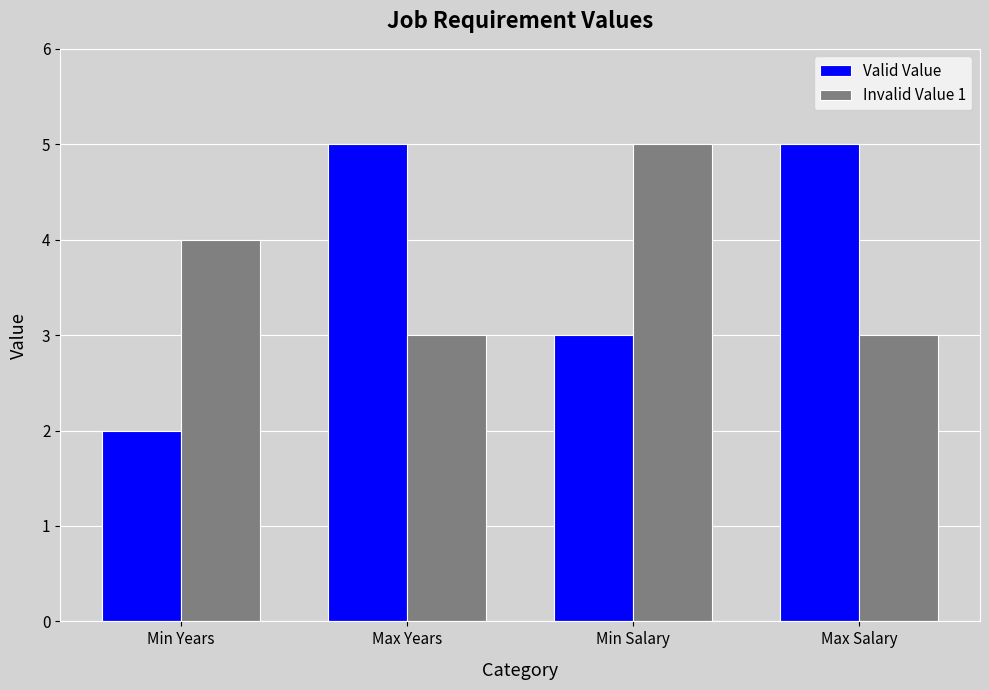

Reading right to left, transcribe all the data shown in this chart.

Valid Value: 5	3	5	2
Invalid Value 1: 3	5	3	4